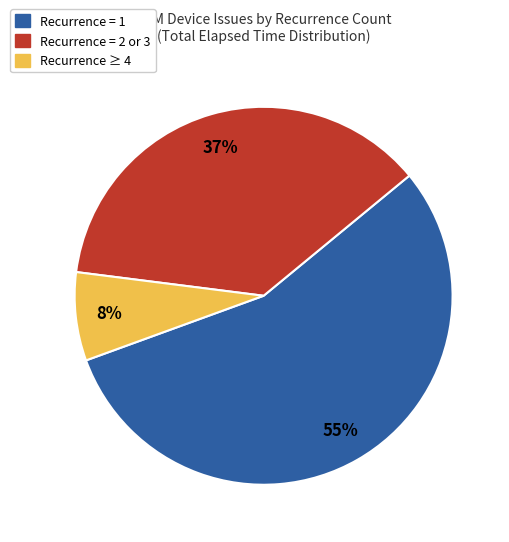

To the nearest percent, what is the average slice percentage?

33%